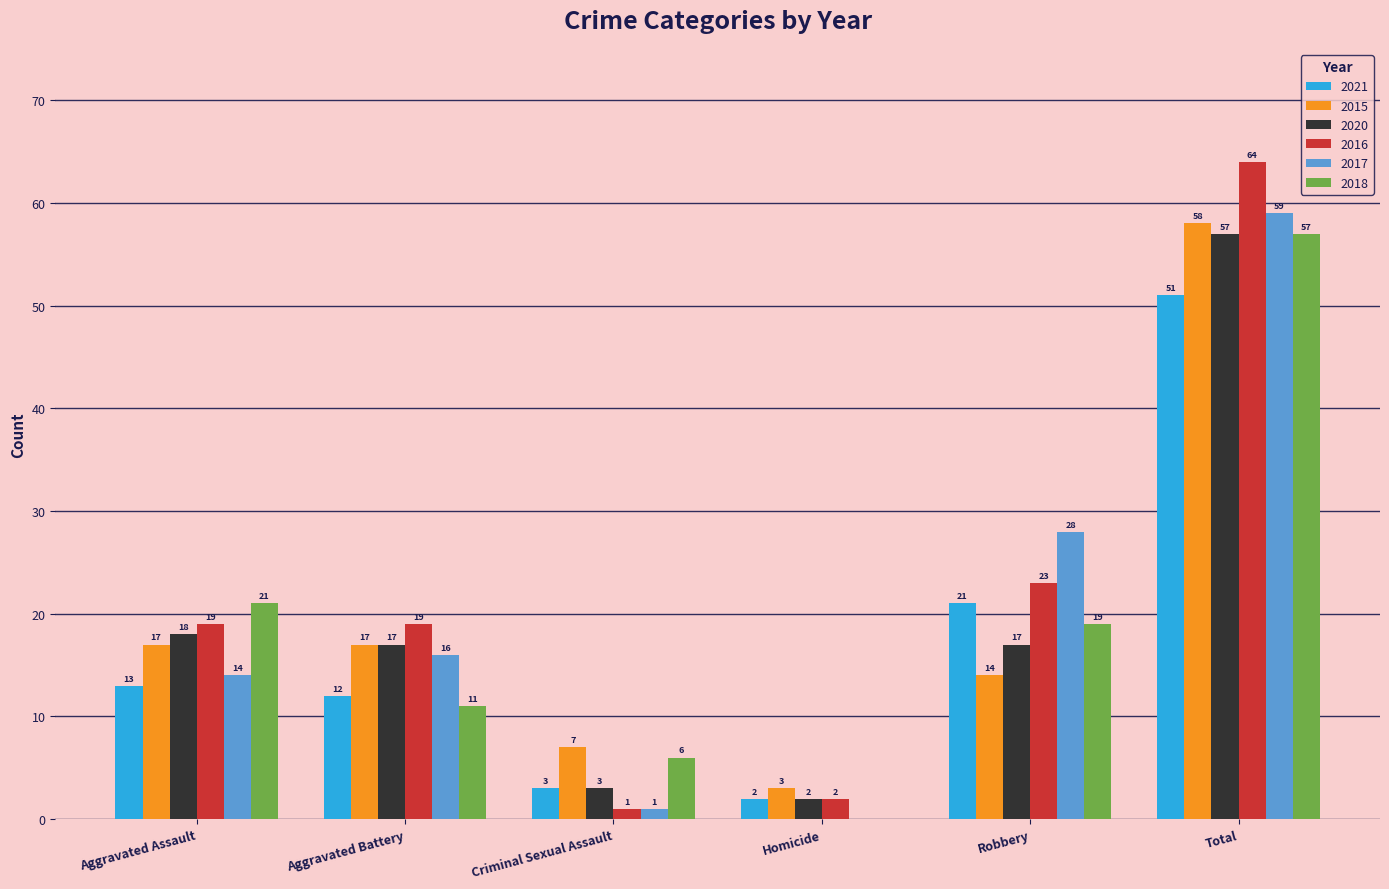

At which category is the sum across all series the highest?

Total